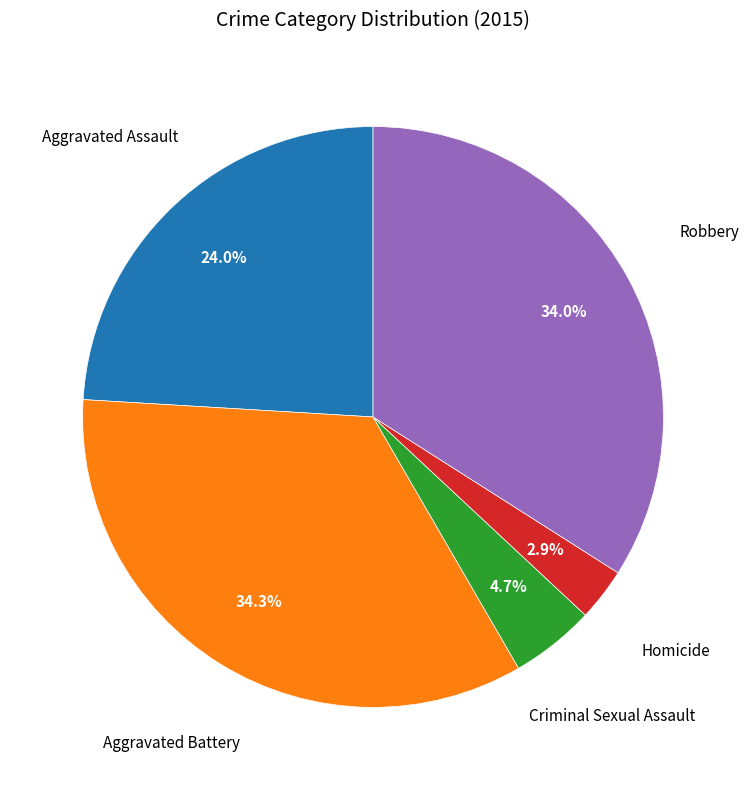

Is there any slice that represents more than half of the pie?

No